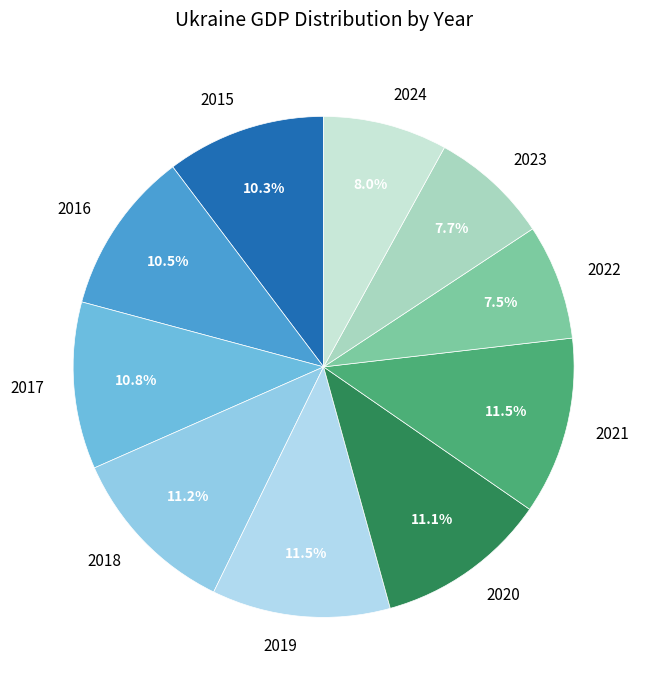

To the nearest percent, what is the average slice percentage?

10%